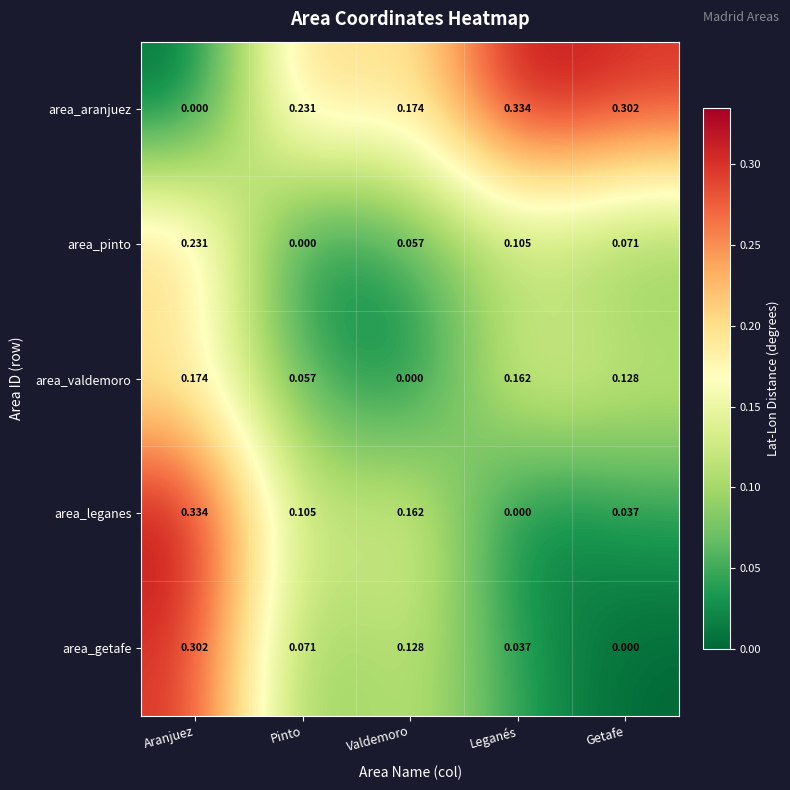

Rank the series at Pinto from highest to lowest value.

area_aranjuez, area_leganes, area_getafe, area_valdemoro, area_pinto